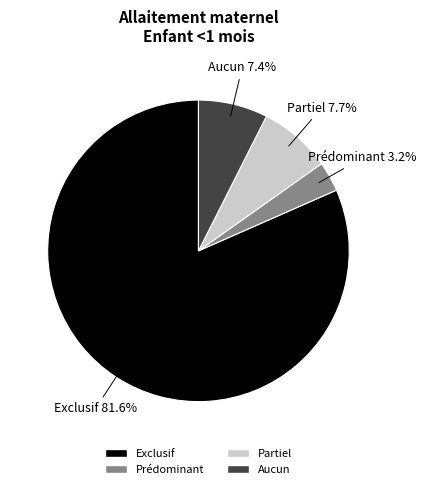

True or false: Partiel accounts for 1% of the total.

False